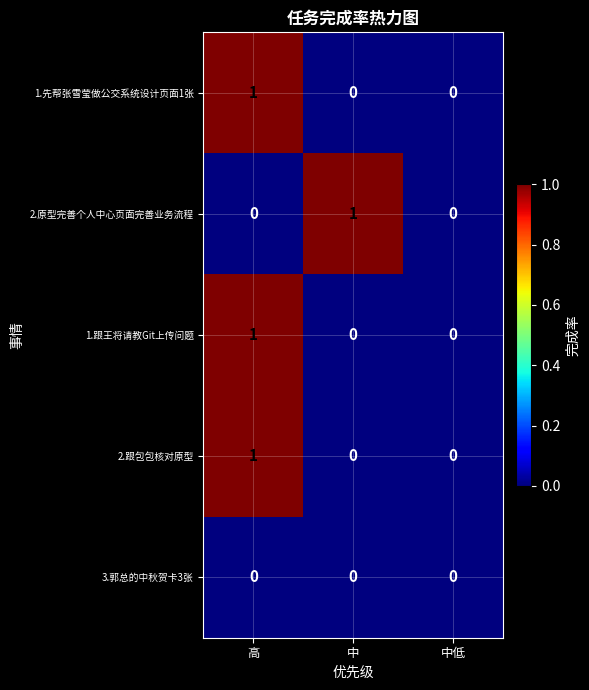

At which category is the sum across all series the highest?

高